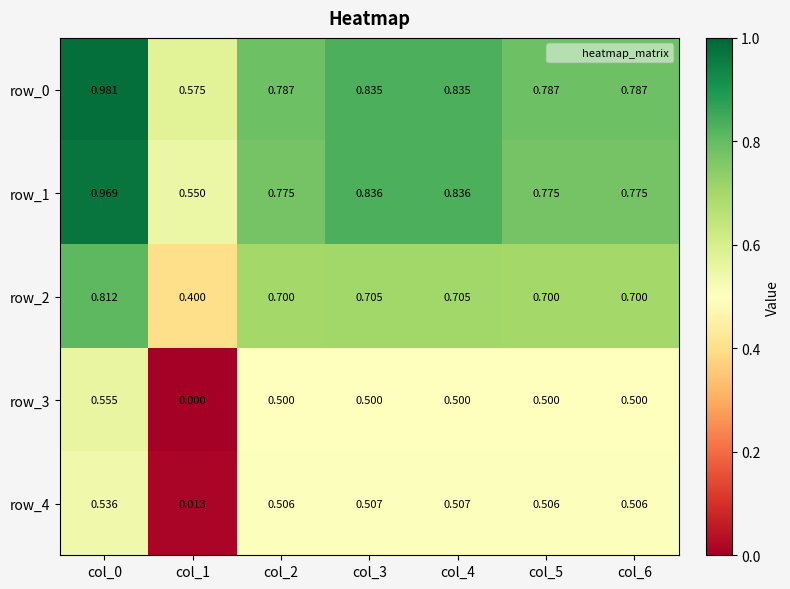

True or false: row_0 has a value of 1.2 at col_3.

False